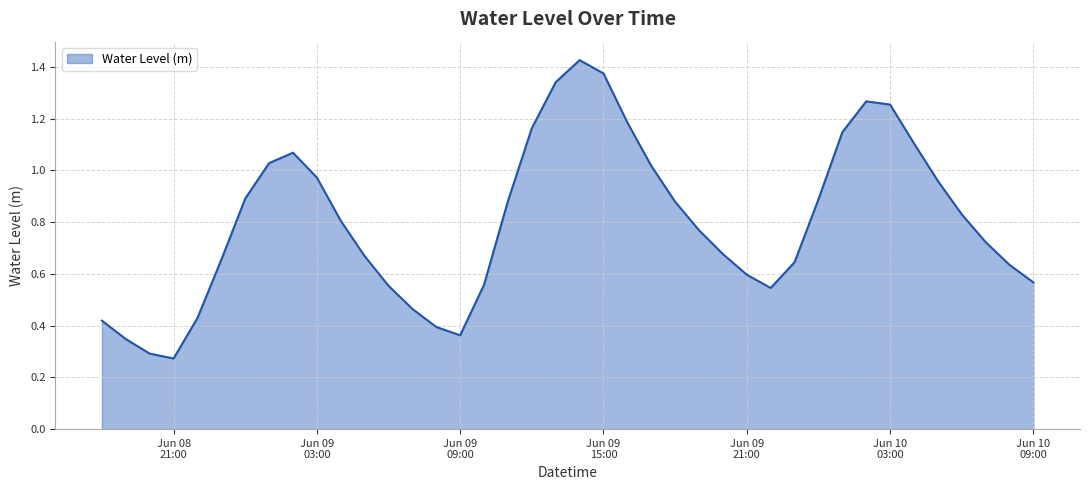

Does the chart display data point markers on the line(s)?

No